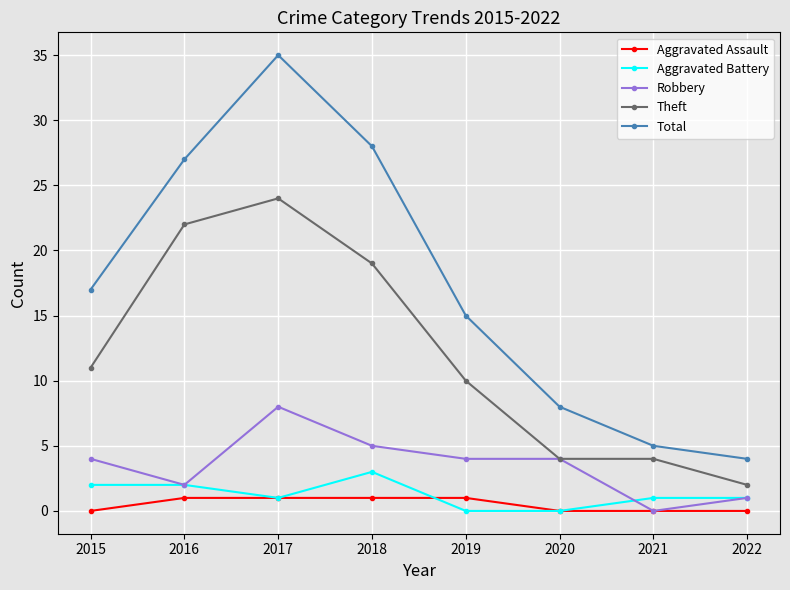

Which series has the widest spread of values?

Total